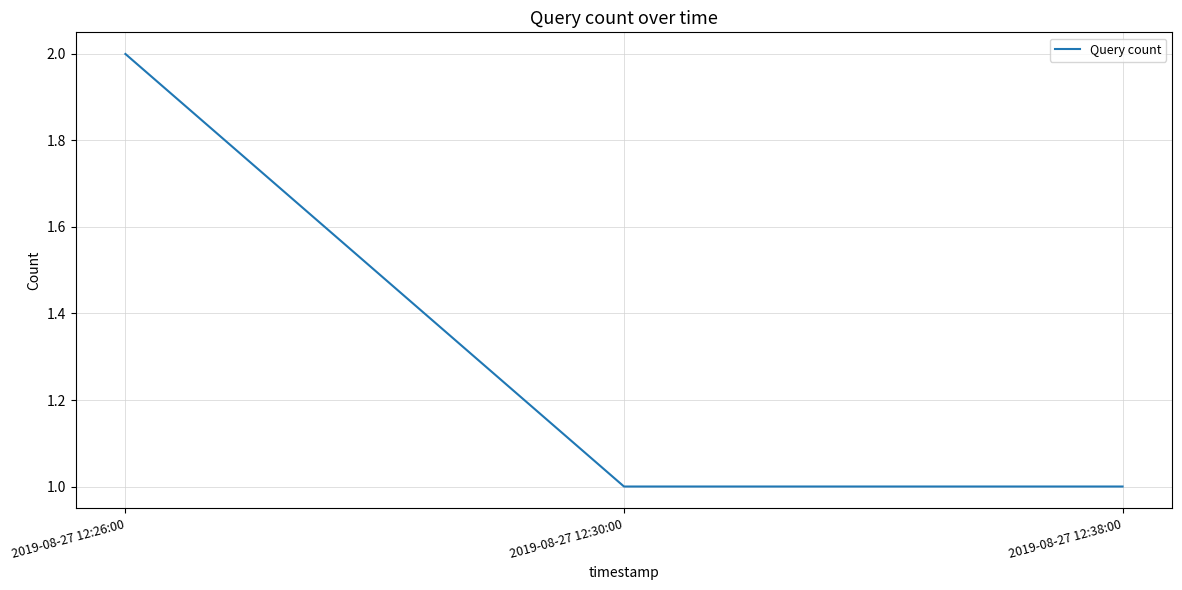

What value does the data have at 2019-08-27 12:26:00?

2